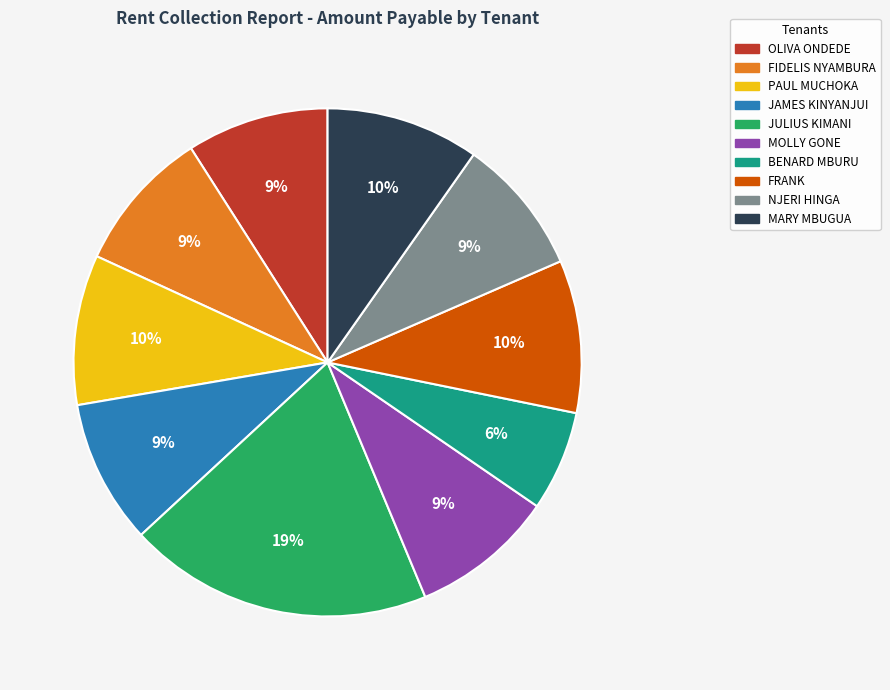

What percentage is the JAMES KINYANJUI slice, to the nearest percent?

9%